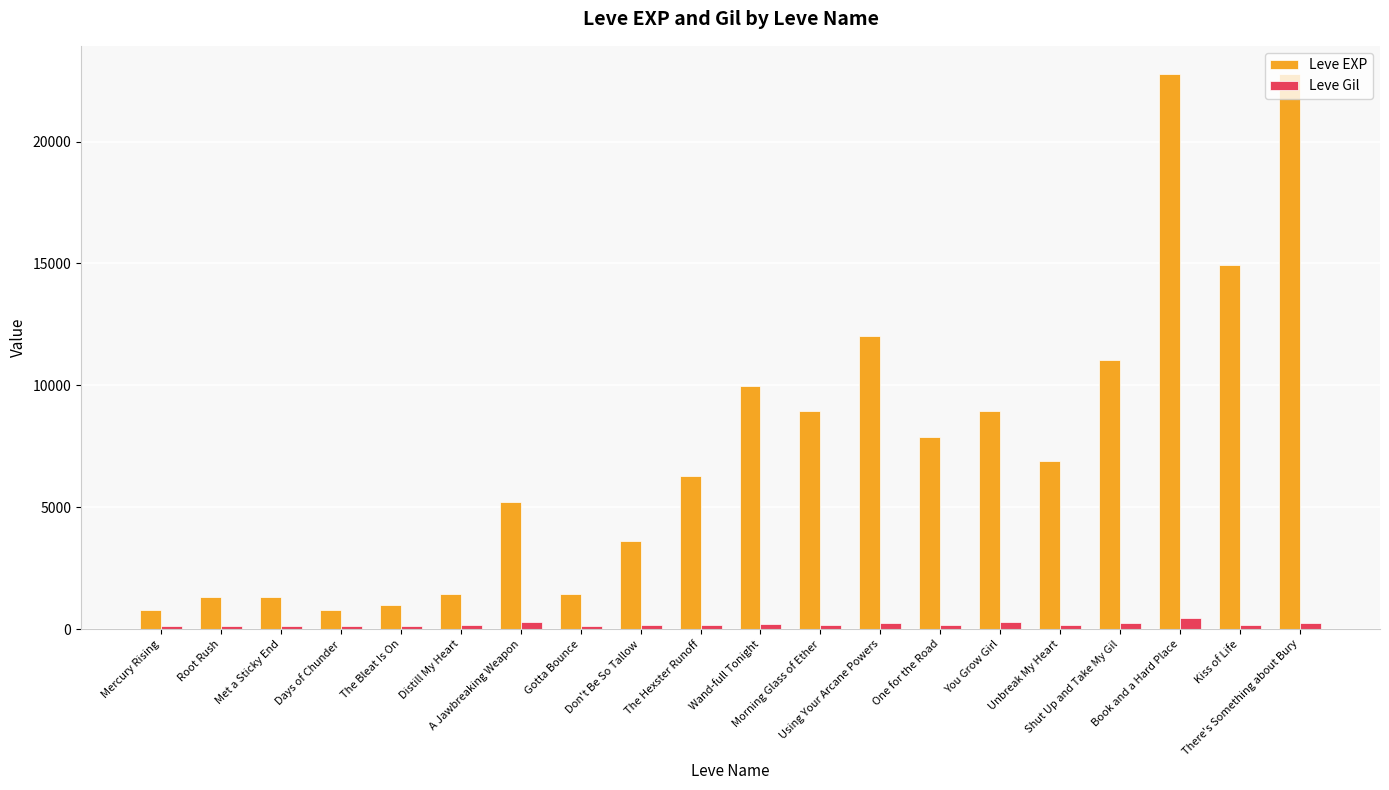

What is the average value of the Leve EXP series?

7468